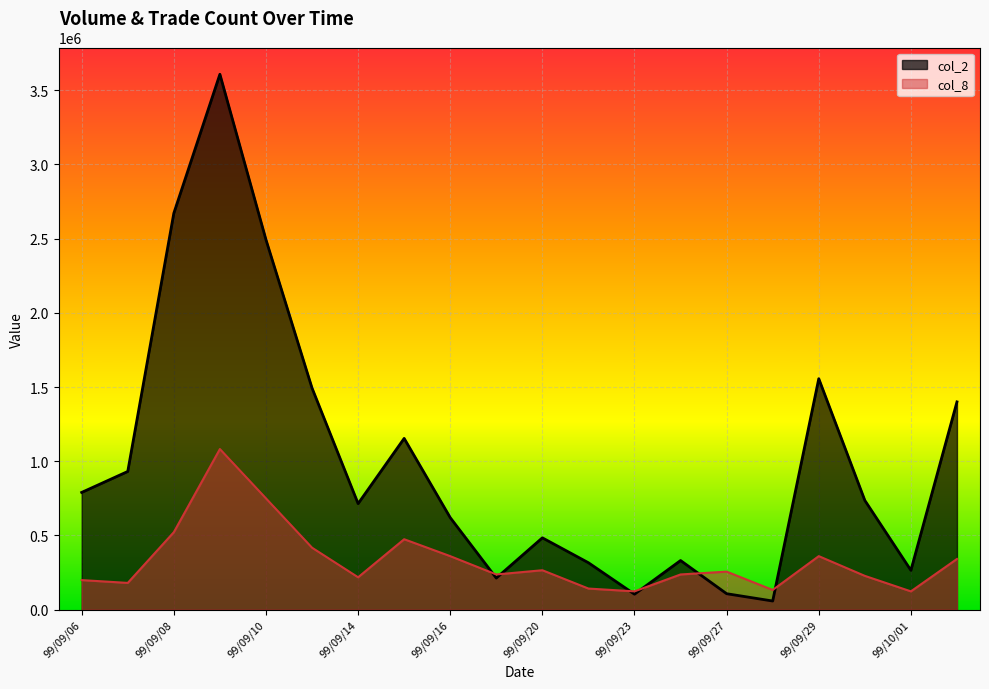

What is the spread (max minus min) of values at 99/09/14?

496146.1